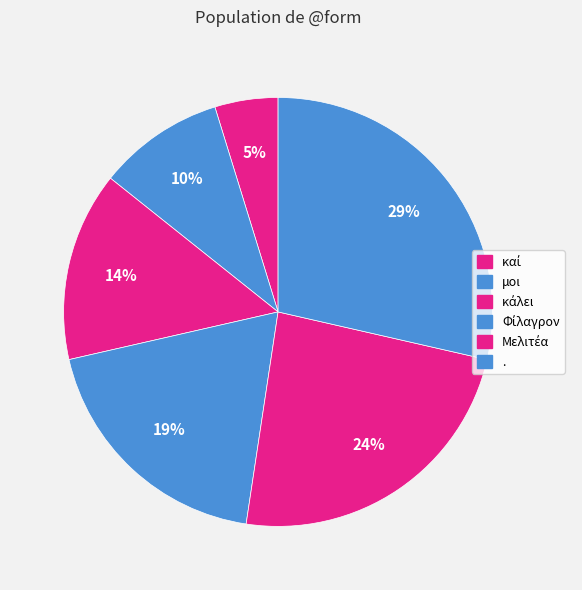

Count the number of slices in the pie.

6